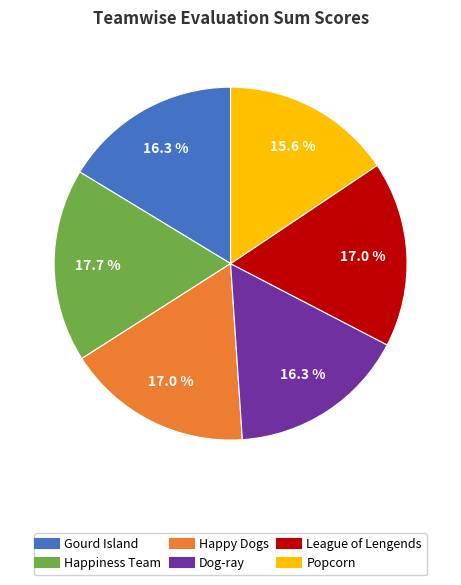

To the nearest percent, what percentage of the pie is Happy Dogs?

17%